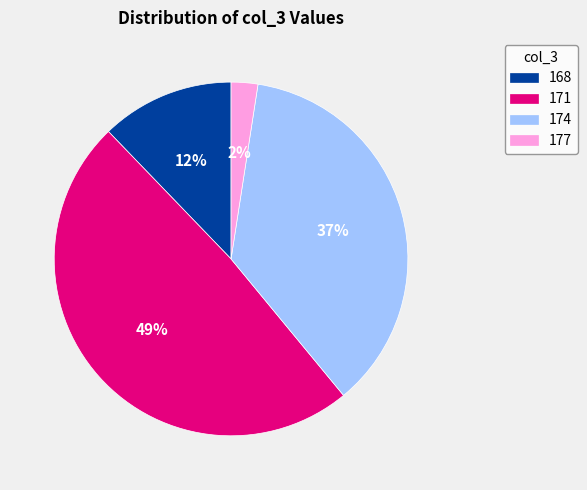

Is there a majority slice in this chart?

No